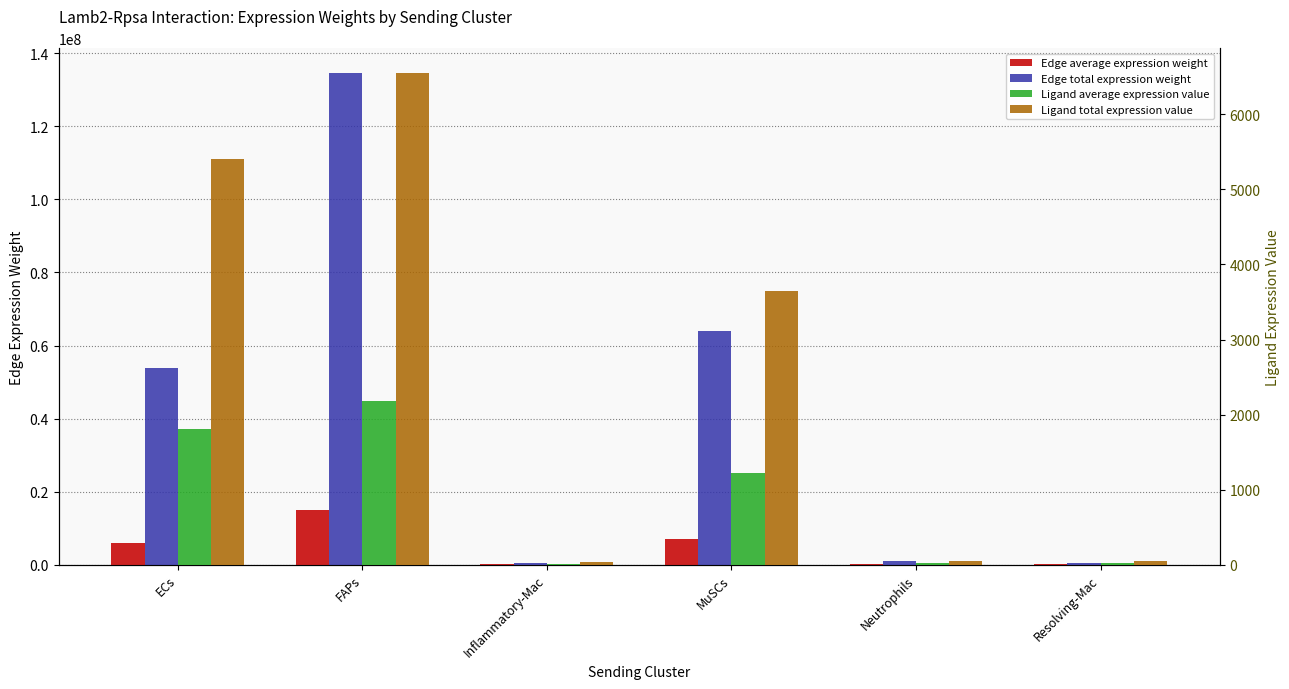

What is the difference between the maximum and minimum values in the Edge average expression weight series?

14921036.9